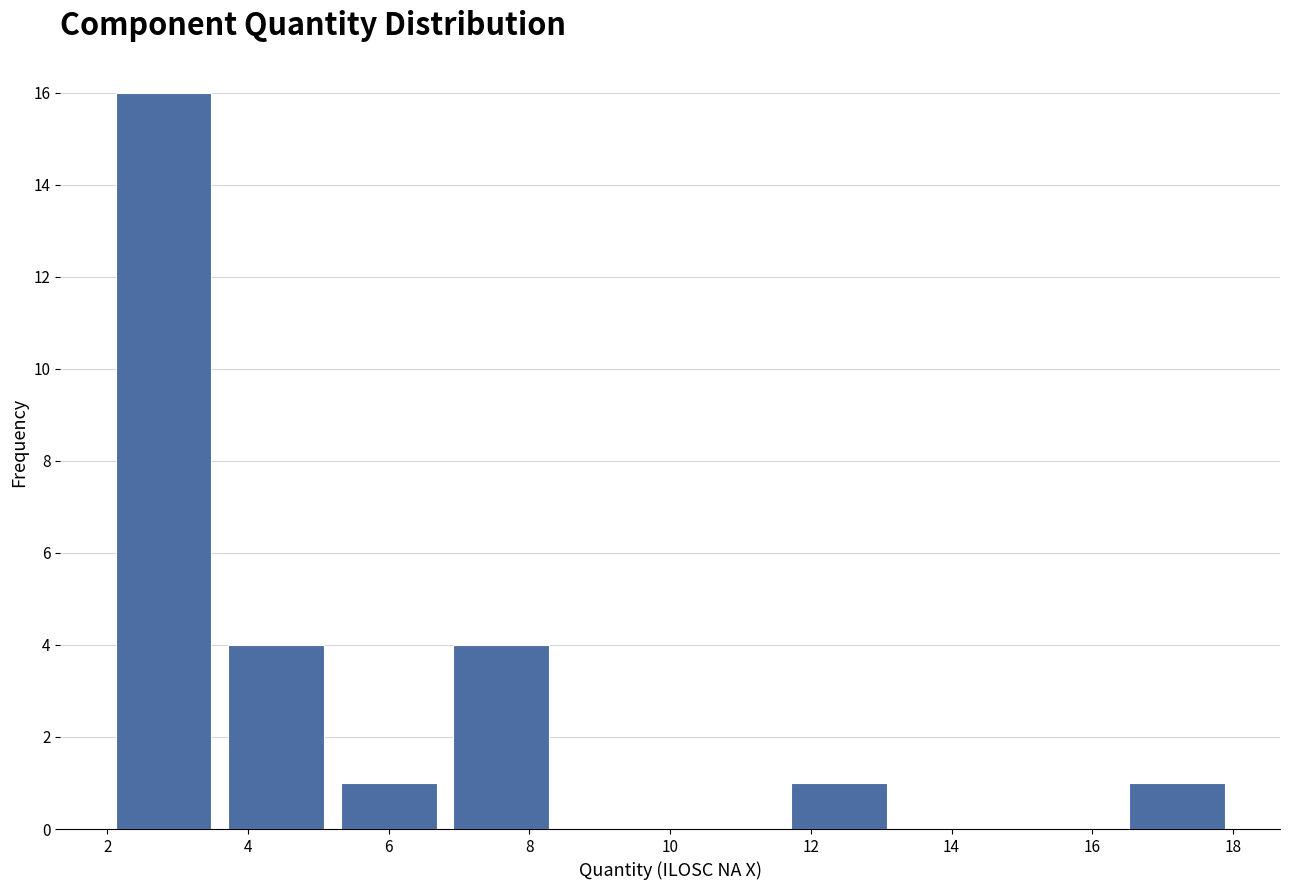

Reading left to right, transcribe this chart: for each bar, give the range it covers on the x-axis and its height. The values are not printed on the chart, so give them approximately, as read against the axis.

2.0 to 3.6: 16
3.6 to 5.2: 4
5.2 to 6.8: 1
6.8 to 8.4: 4
8.4 to 10.0: 0
10.0 to 11.6: 0
11.6 to 13.2: 1
13.2 to 14.8: 0
14.8 to 16.4: 0
16.4 to 18.0: 1